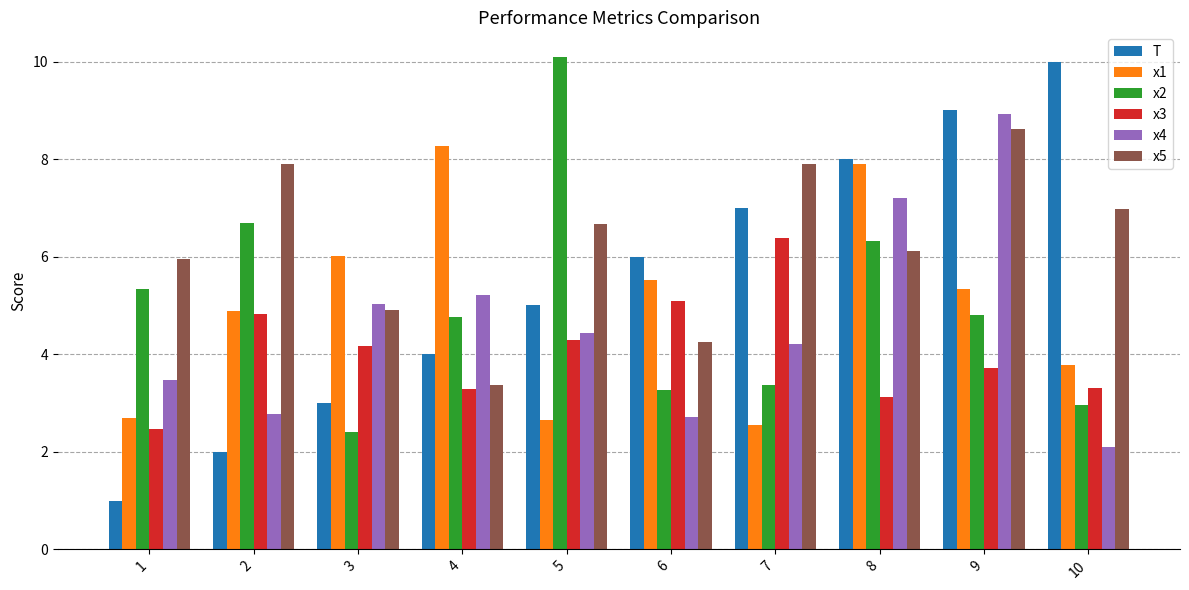

At which label does x1 reach its minimum?

7